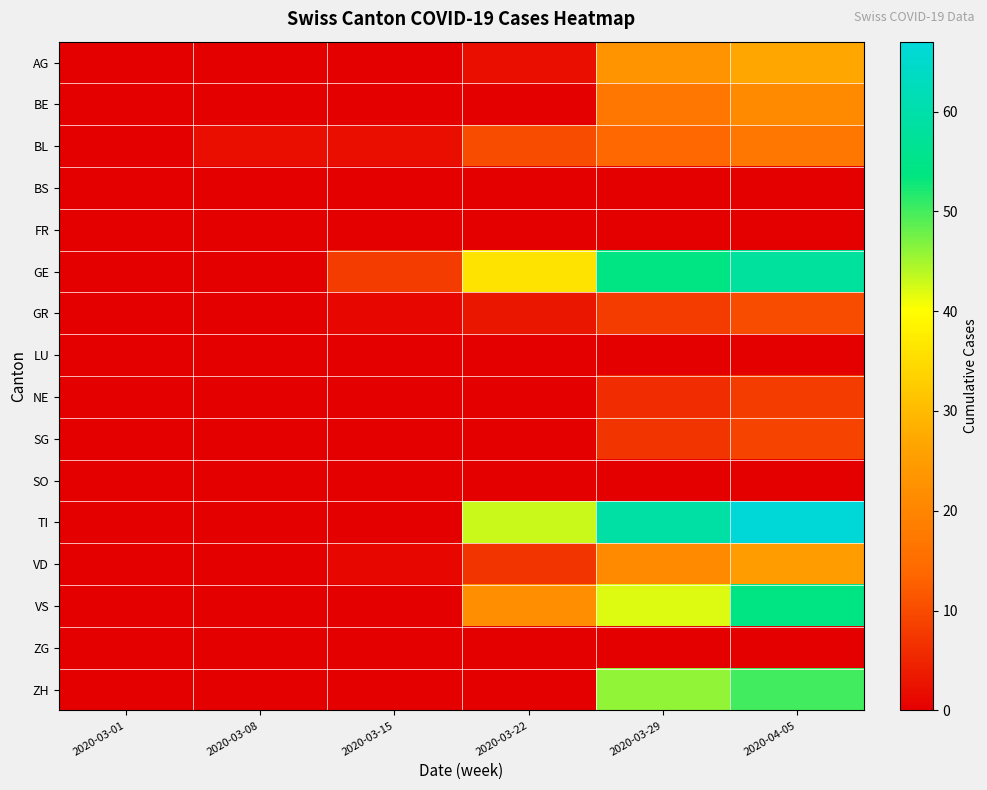

What is the difference between the highest and lowest values at 2020-03-29?

59